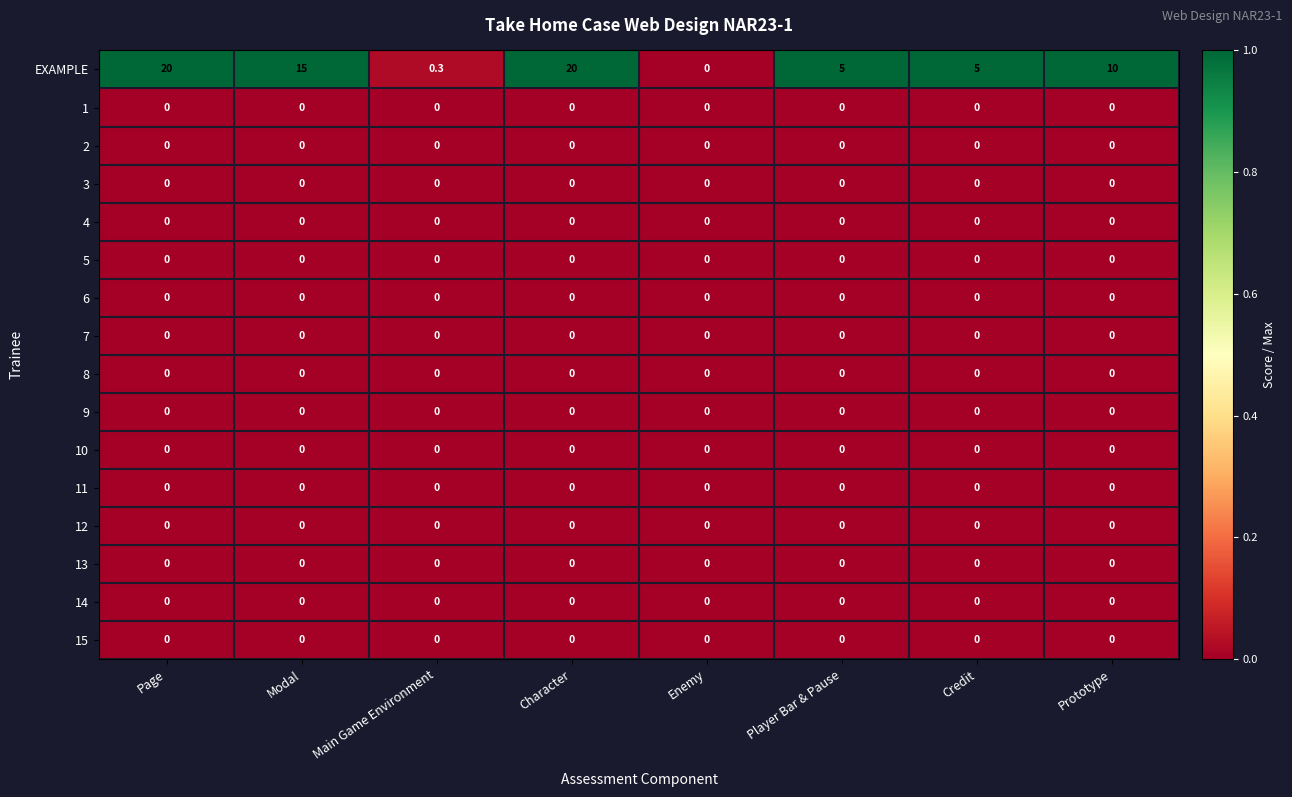

What is the maximum value shown in the chart?

20.0